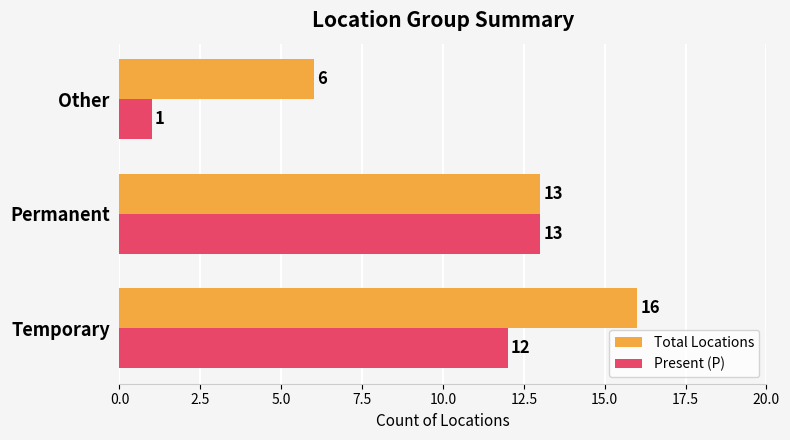

What is the total value across all series at Temporary?

28